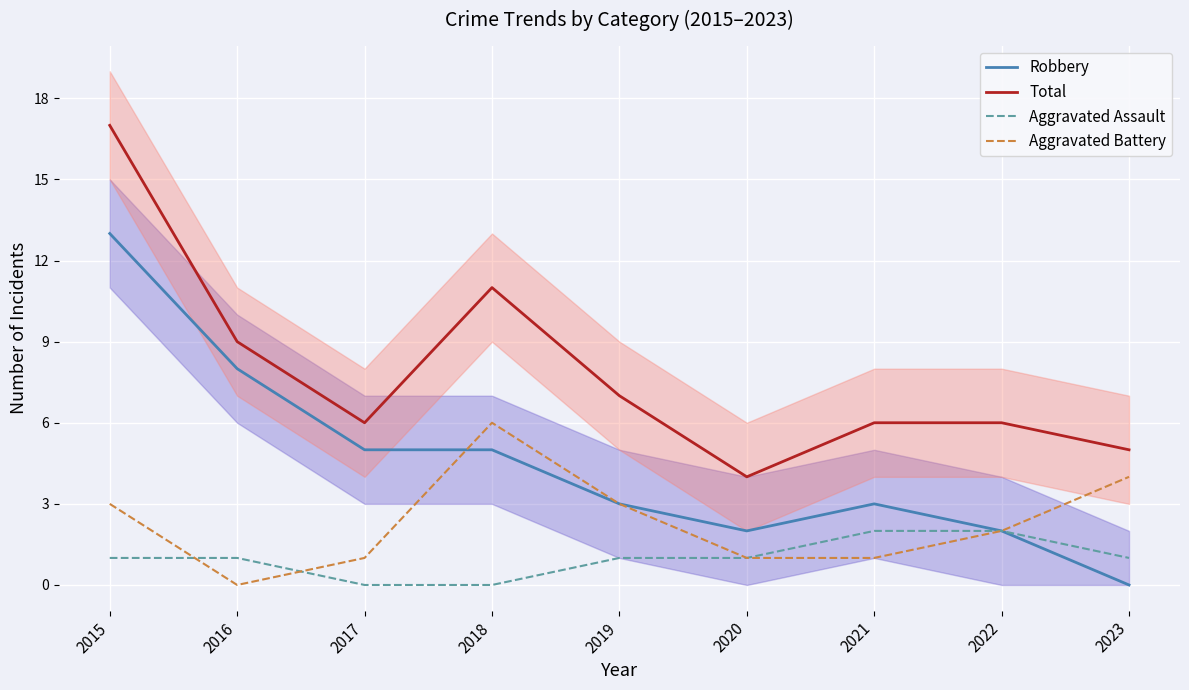

List the labels in order of Aggravated Assault value, smallest first.

2017, 2018, 2015, 2016, 2019, 2020, 2023, 2021, 2022